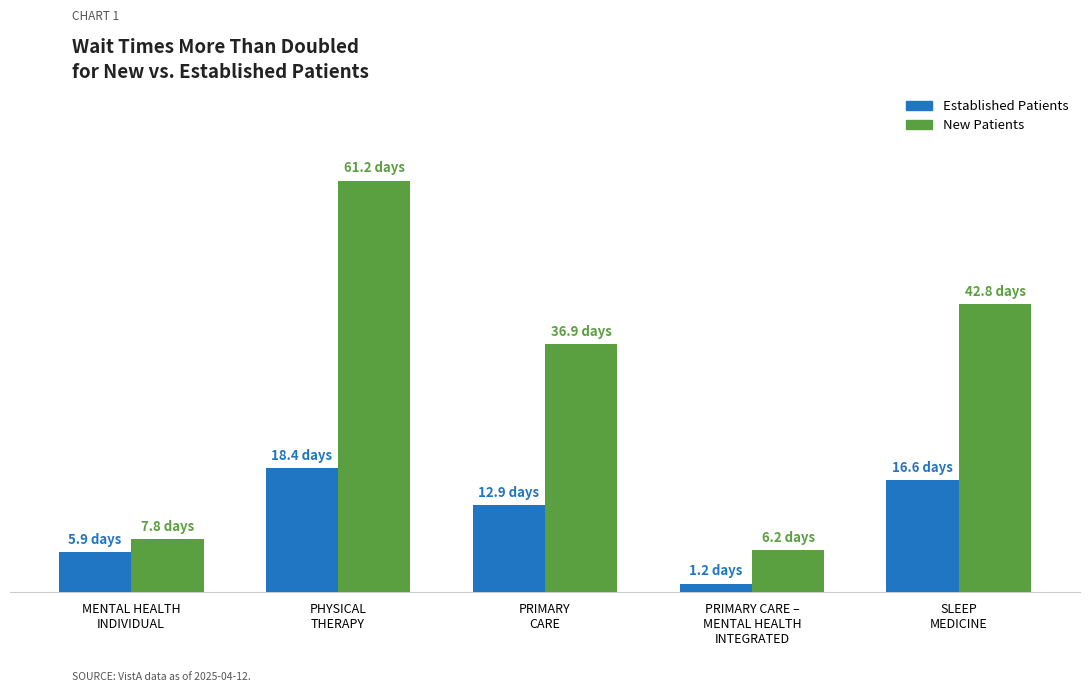

Are the bars horizontal?

No